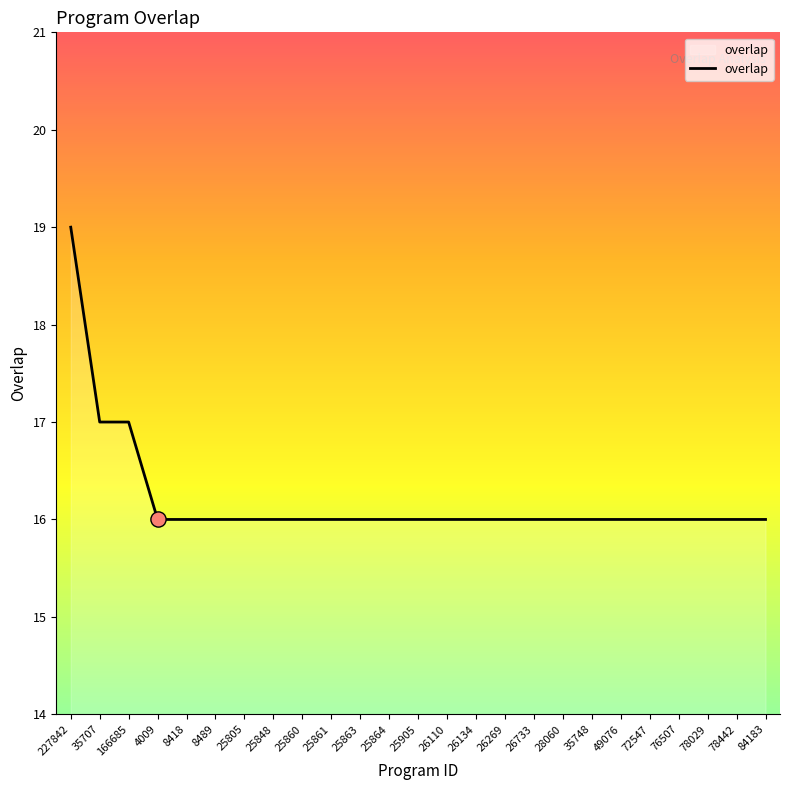

What is the ratio of the value at 25864 to the value at 35748?

1.0